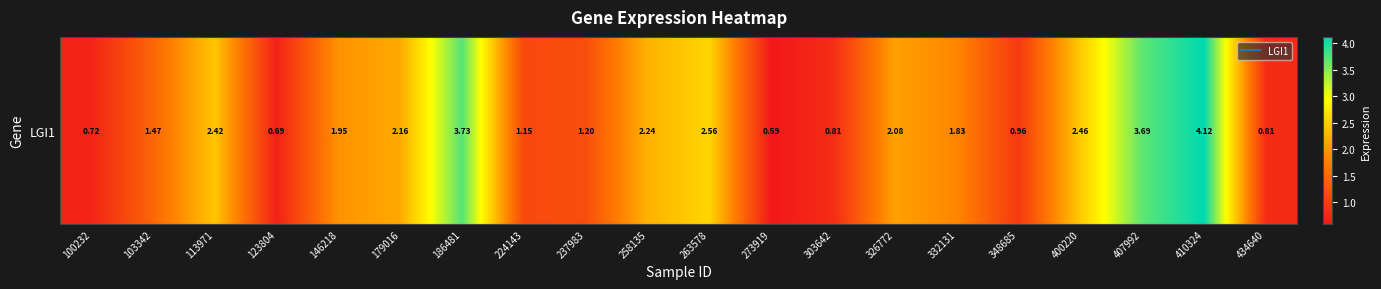

What is the average value?

1.9